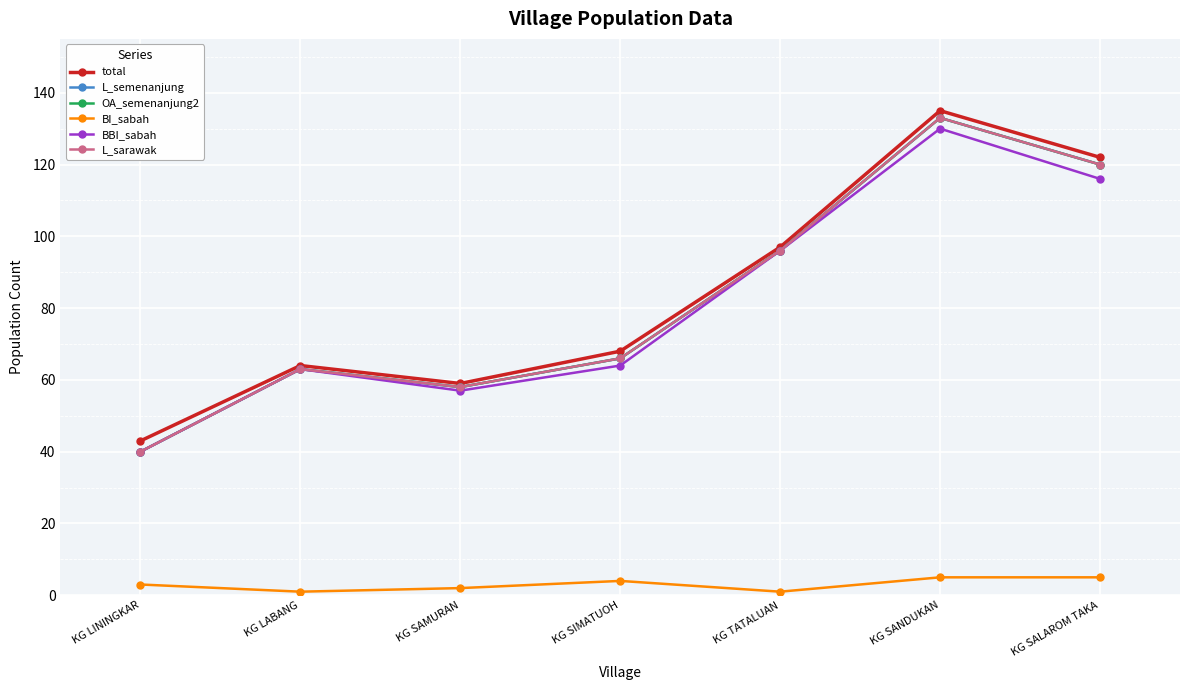

What is the difference between the second highest and second lowest values in the BBI_sabah series?

59